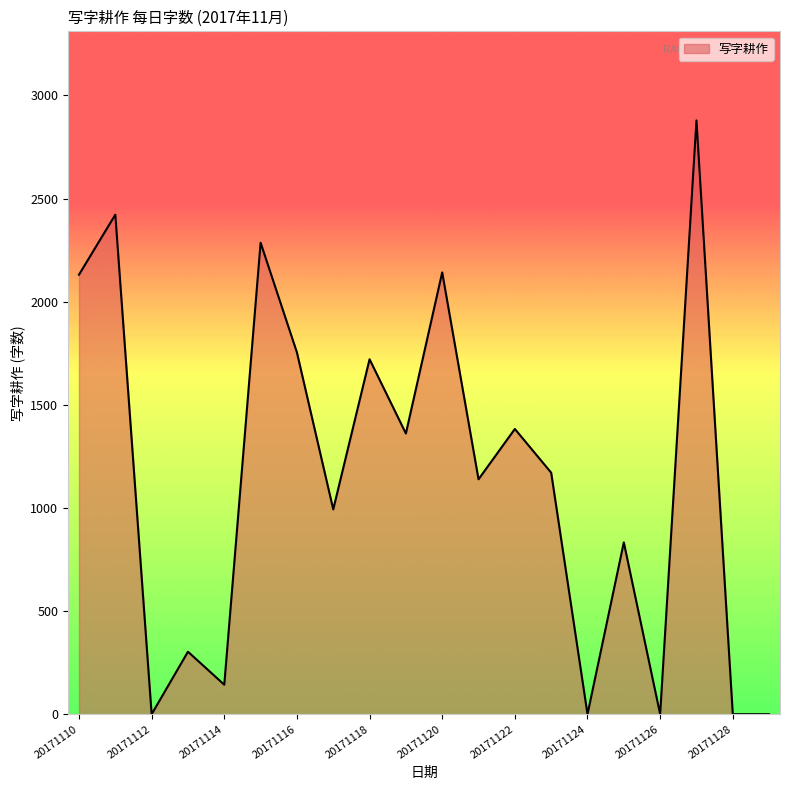

What is the difference between the maximum and minimum values?

2879